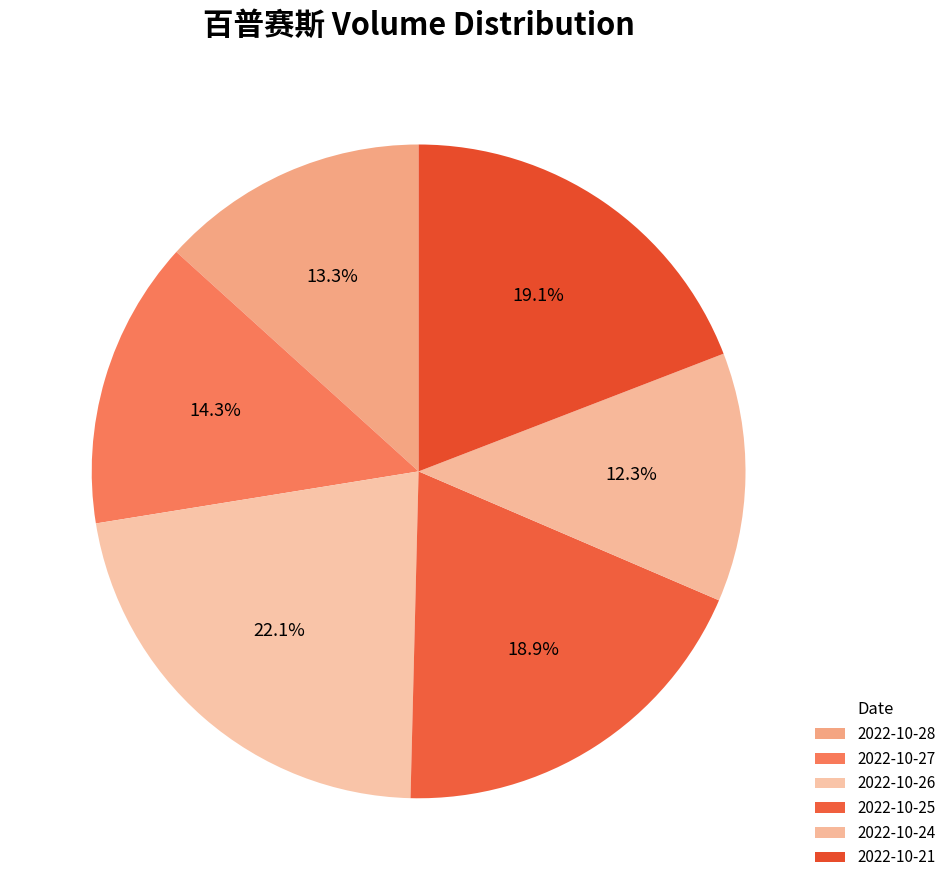

How many slices are in this pie chart?

6